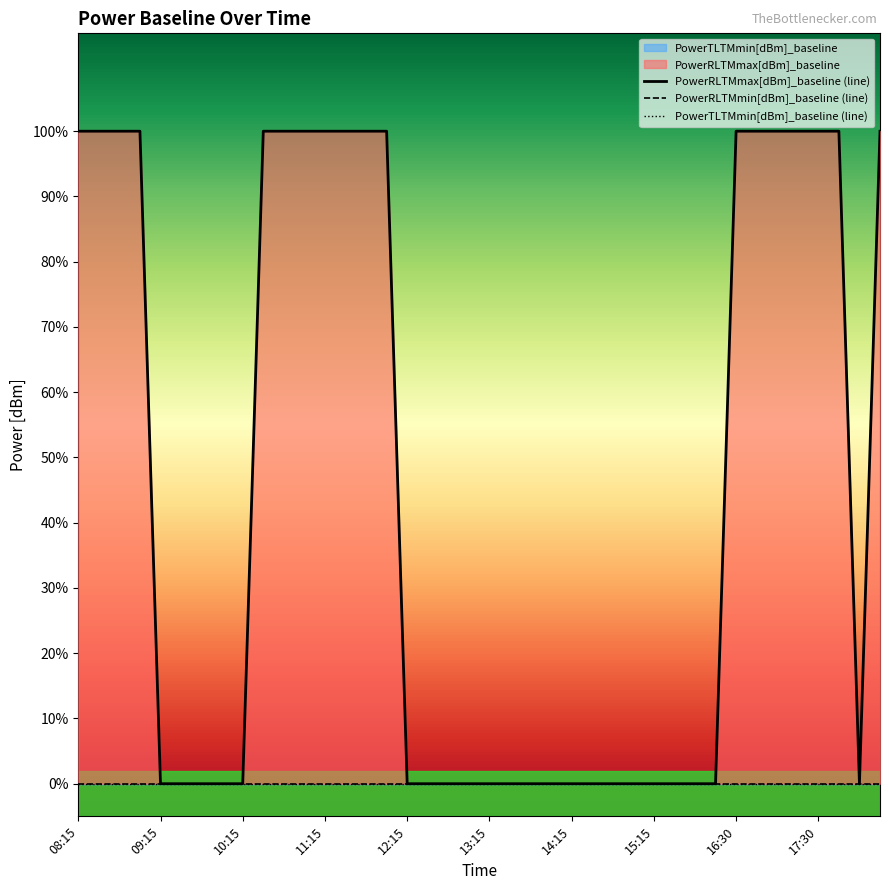

Reading left to right, list all the values displayed in this chart.

PowerRLTMmin[dBm]_baseline: 08:15=0	08:30=0	08:45=0	09:00=0	09:15=0	09:30=0	09:45=0	10:00=0	10:15=0	10:30=0	10:45=0	11:00=0	11:15=0	11:30=0	11:45=0	12:00=0	12:15=0	12:30=0	12:45=0	13:00=0	13:15=0	13:30=0	13:45=0	14:00=0	14:15=0	14:30=0	14:45=0	15:00=0	15:15=0	15:45=0	16:00=0	16:15=0	16:30=0	16:45=0	17:00=0	17:15=0	17:30=0	17:45=0	18:00=0	18:15=0
PowerRLTMmax[dBm]_baseline: 08:15=1	08:30=1	08:45=1	09:00=1	09:15=0	09:30=0	09:45=0	10:00=0	10:15=0	10:30=1	10:45=1	11:00=1	11:15=1	11:30=1	11:45=1	12:00=1	12:15=0	12:30=0	12:45=0	13:00=0	13:15=0	13:30=0	13:45=0	14:00=0	14:15=0	14:30=0	14:45=0	15:00=0	15:15=0	15:45=0	16:00=0	16:15=0	16:30=1	16:45=1	17:00=1	17:15=1	17:30=1	17:45=1	18:00=0	18:15=1
PowerTLTMmin[dBm]_baseline: 08:15=0	08:30=0	08:45=0	09:00=0	09:15=0	09:30=0	09:45=0	10:00=0	10:15=0	10:30=0	10:45=0	11:00=0	11:15=0	11:30=0	11:45=0	12:00=0	12:15=0	12:30=0	12:45=0	13:00=0	13:15=0	13:30=0	13:45=0	14:00=0	14:15=0	14:30=0	14:45=0	15:00=0	15:15=0	15:45=0	16:00=0	16:15=0	16:30=0	16:45=0	17:00=0	17:15=0	17:30=0	17:45=0	18:00=0	18:15=0